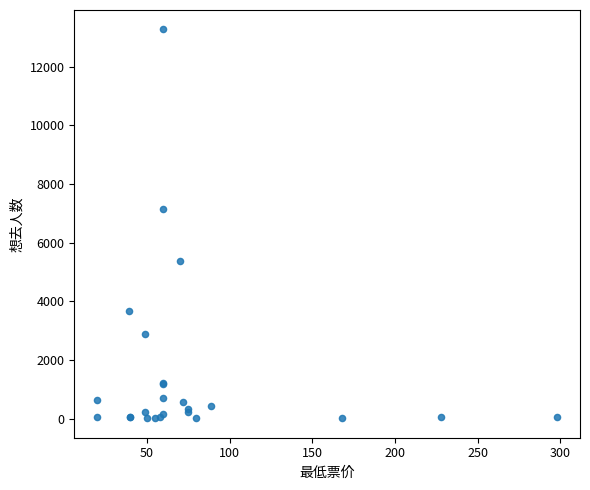

What Y value in the scatter plot is closest to 6641?

7159